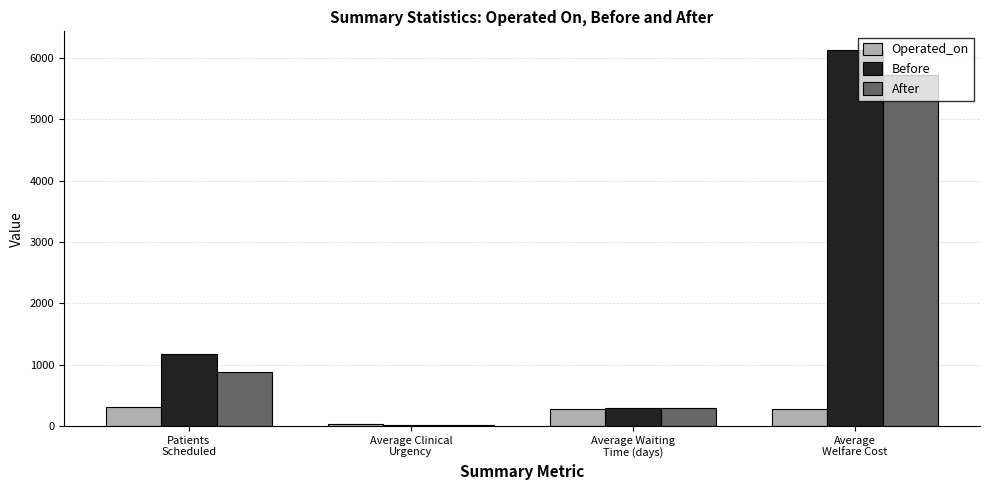

What is the average value of the After series?

1724.9